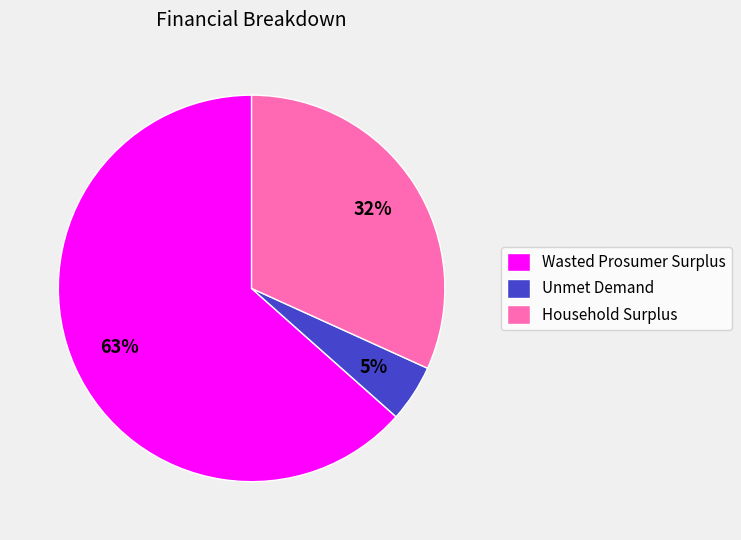

What is the largest slice in the pie chart?

Wasted Prosumer Surplus